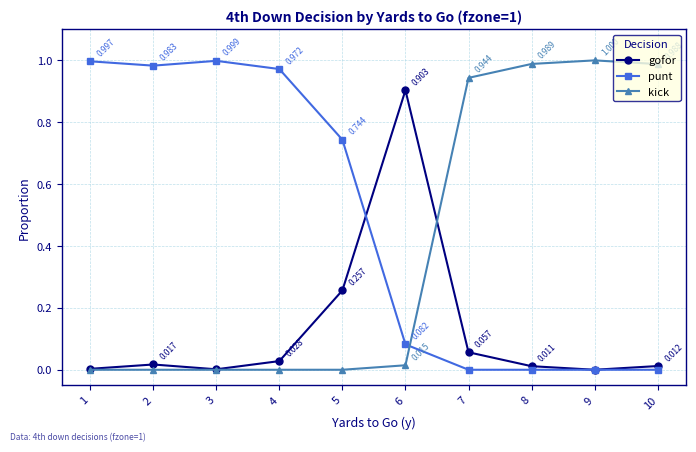

Which series has the largest total across all categories?

punt